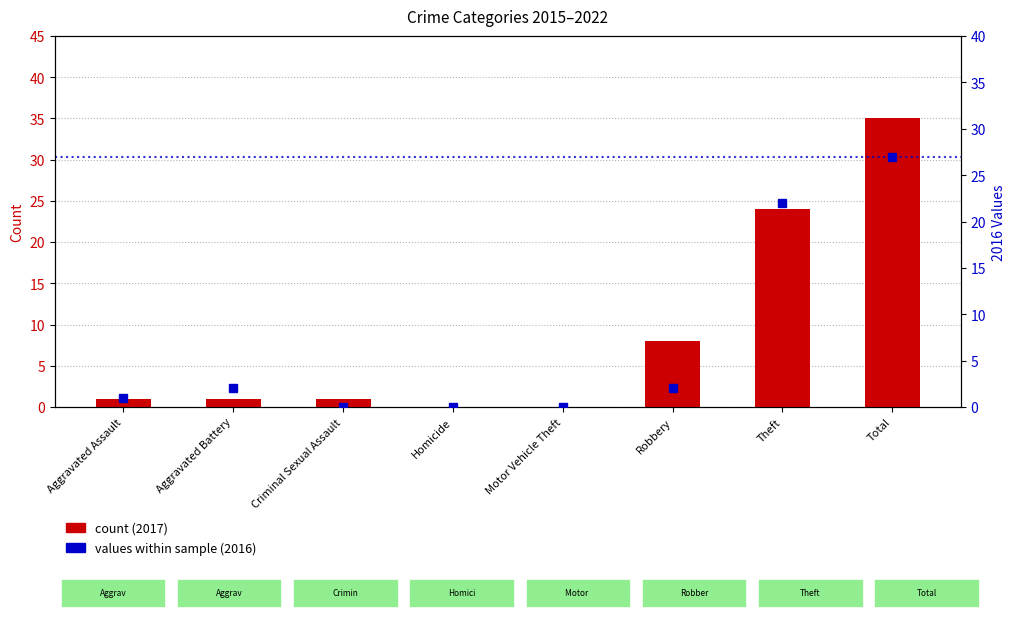

What is the label of the 2nd bar from the left?

Aggravated Battery